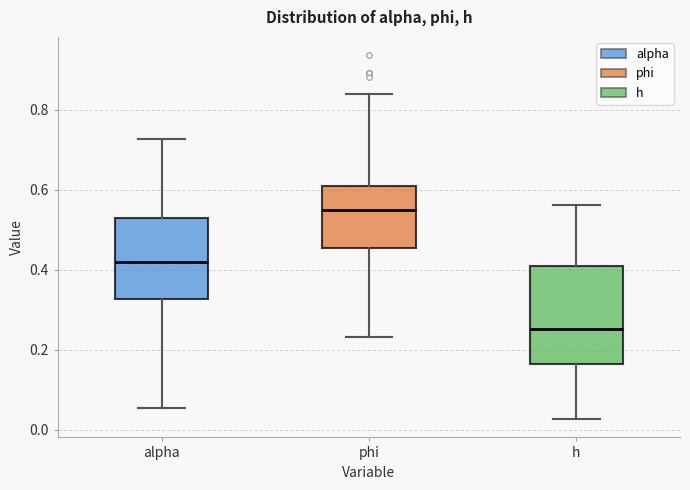

Reading left to right, transcribe this box plot: for each box, give where its median line is, the range the box spans, and where its two whiskers end, as read against the y-axis. The values are not printed on the chart, so give them approximately, as read against the axis.

alpha: median 0.42, box 0.32 to 0.52, whiskers 0.06 to 0.72
phi: median 0.54, box 0.46 to 0.60, whiskers 0.24 to 0.84
h: median 0.26, box 0.16 to 0.40, whiskers 0.02 to 0.56